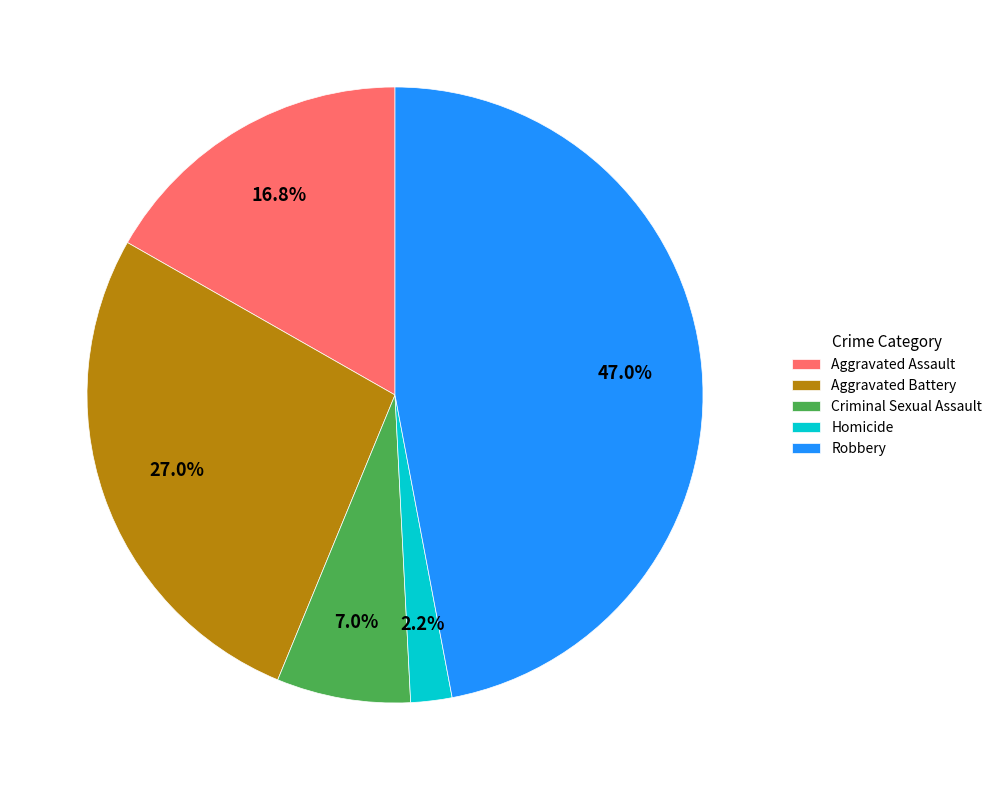

Count the number of slices in the pie.

5